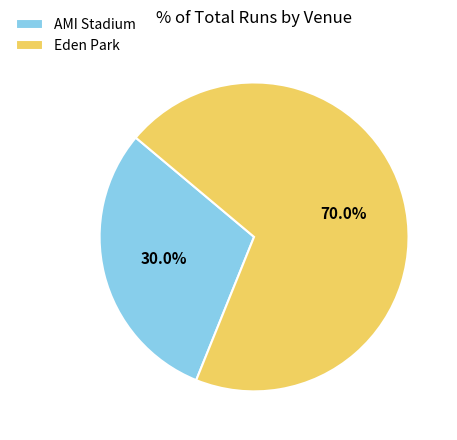

What is the smallest slice in the pie chart?

AMI Stadium